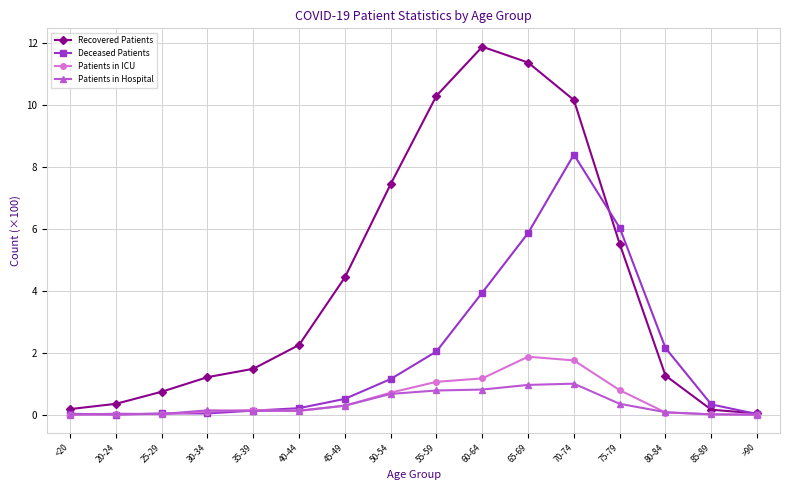

Which series changed the most between 50-54 and 80-84?

Recovered Patients